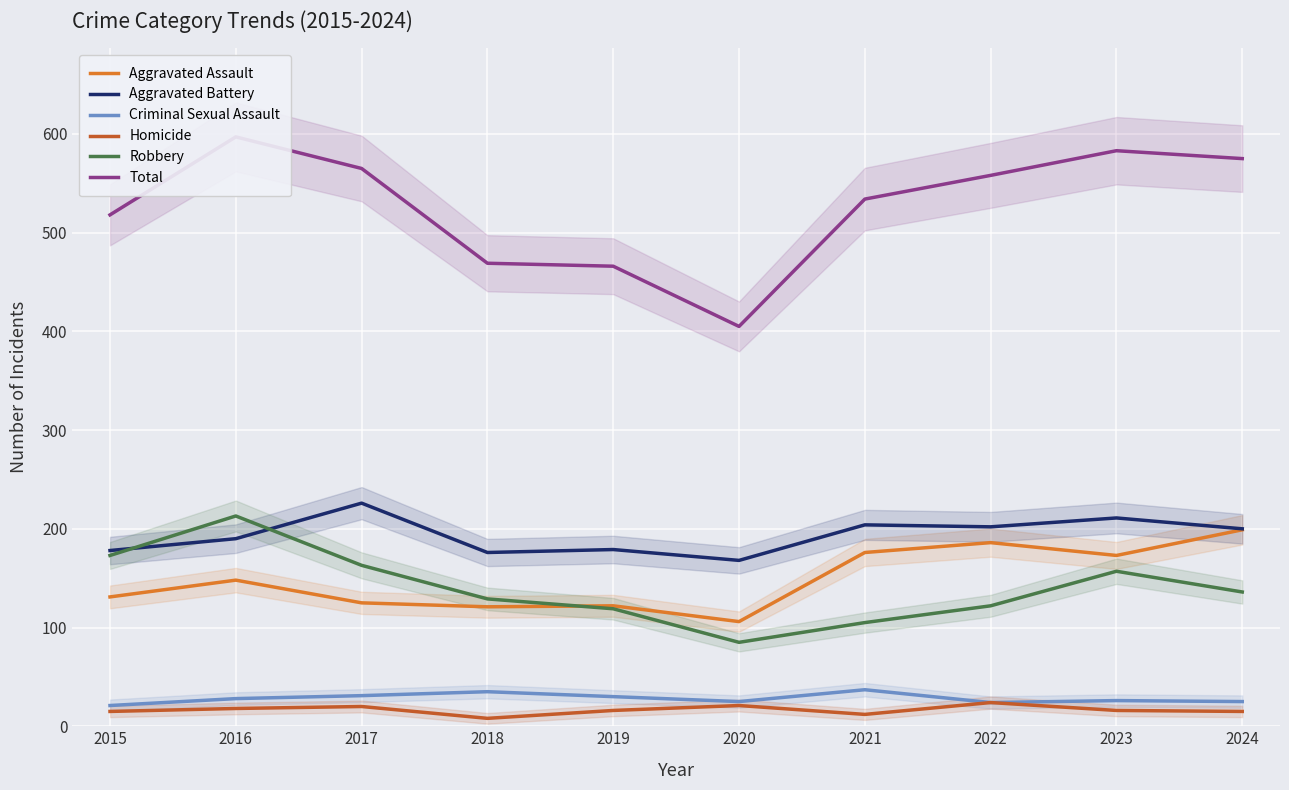

How many lines are shown in the chart?

6